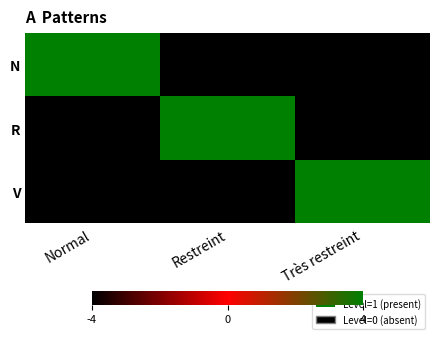

What is the total value across all series at Très restreint?

-4